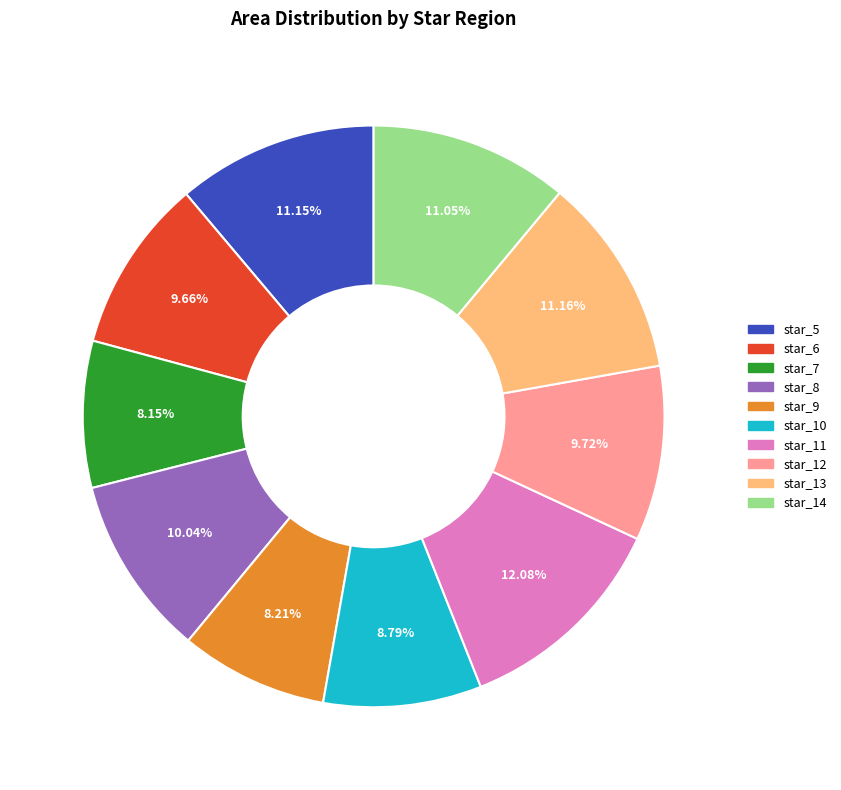

To the nearest percent, what portion does star_8 represent?

10%